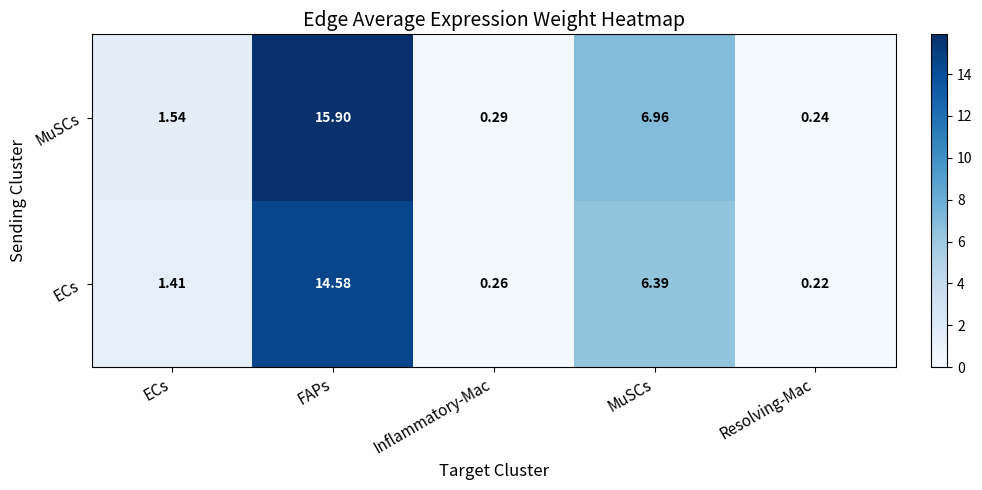

At how many categories does at least one series exceed 4?

2